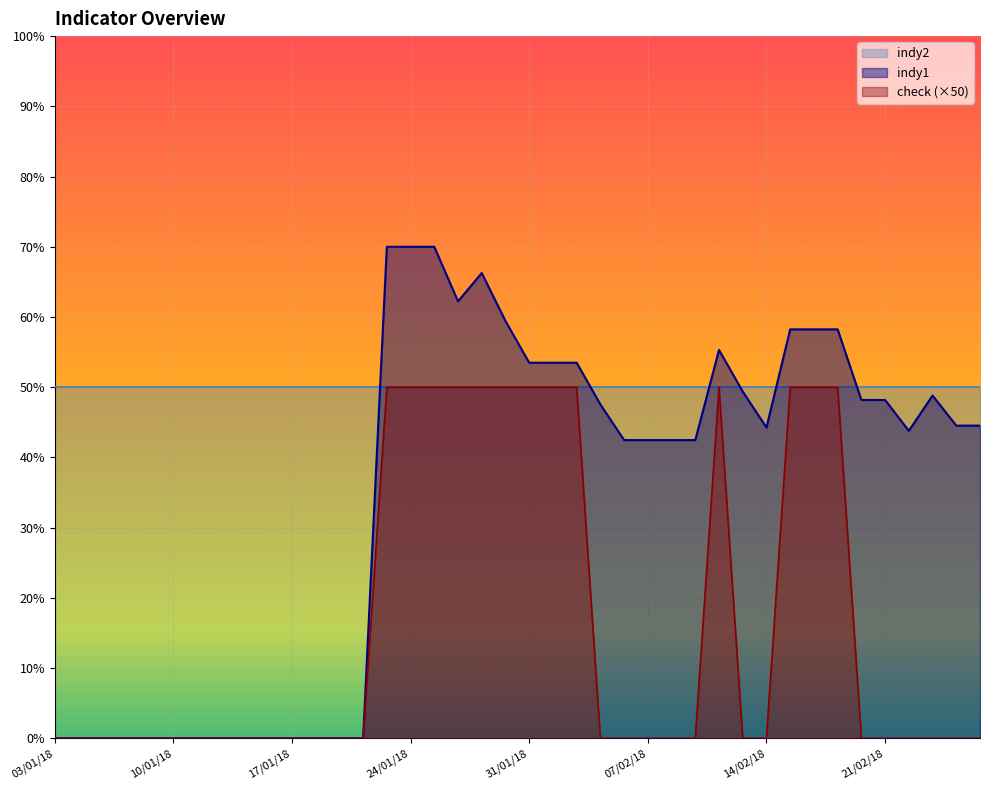

List the labels in order of indy1 value, smallest first.

03/01/18, 04/01/18, 05/01/18, 08/01/18, 09/01/18, 10/01/18, 11/01/18, 12/01/18, 15/01/18, 16/01/18, 17/01/18, 18/01/18, 19/01/18, 22/01/18, 06/02/18, 07/02/18, 08/02/18, 09/02/18, 22/02/18, 14/02/18, 26/02/18, 27/02/18, 05/02/18, 20/02/18, 21/02/18, 23/02/18, 13/02/18, 31/01/18, 01/02/18, 02/02/18, 12/02/18, 15/02/18, 16/02/18, 19/02/18, 30/01/18, 26/01/18, 29/01/18, 23/01/18, 24/01/18, 25/01/18